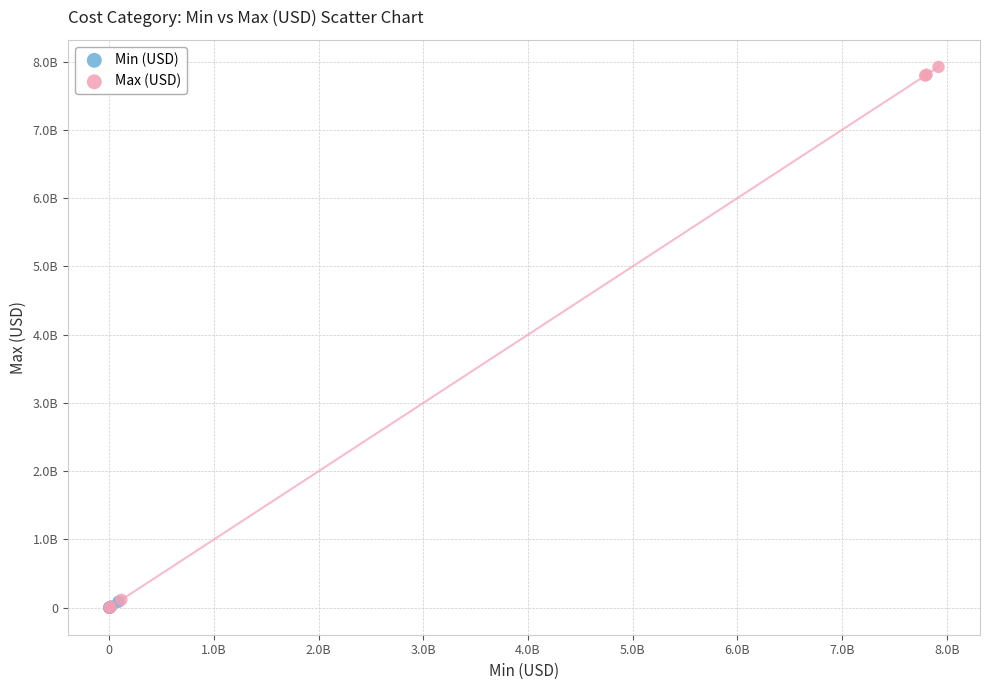

What are all the series names shown in the legend?

Min (USD), Max (USD)